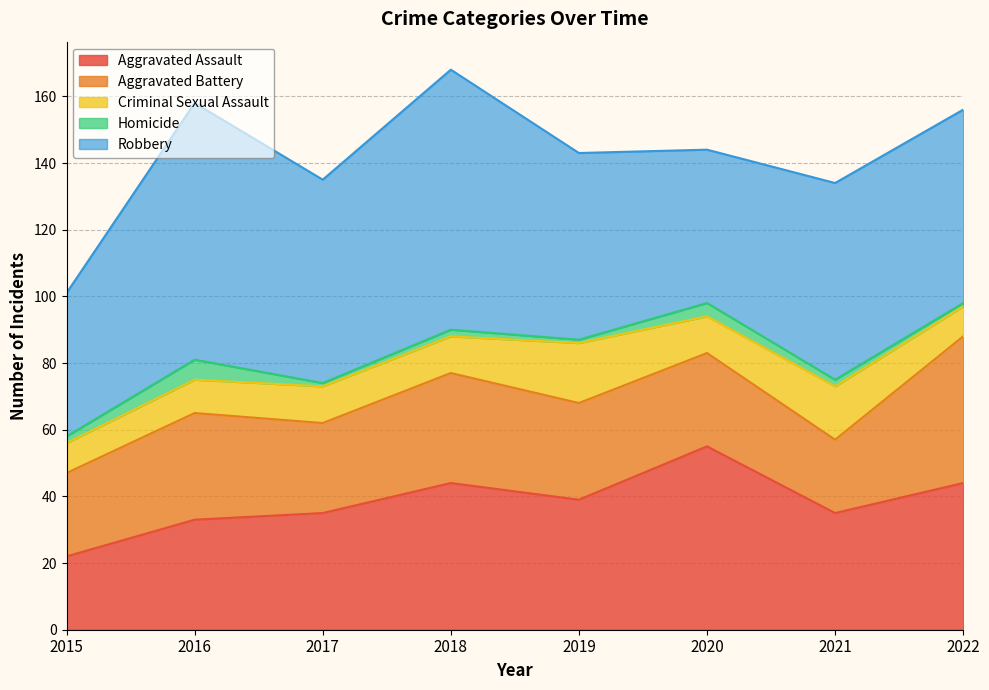

What is the difference between the maximum and minimum values in the Aggravated Battery series?

22